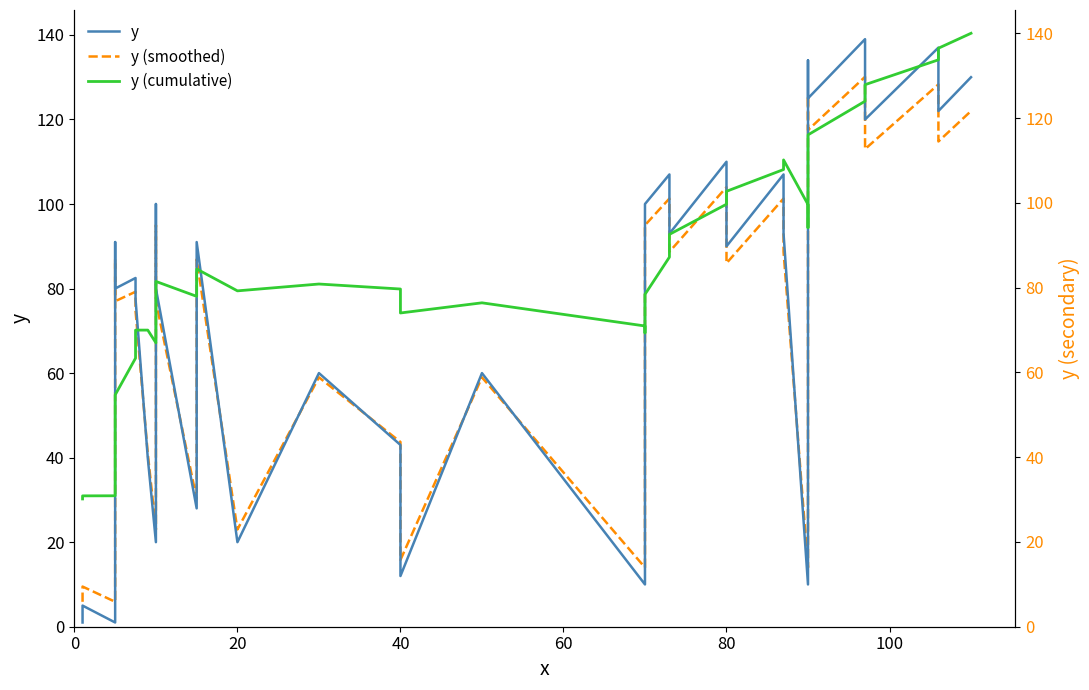

The value of y (smoothed) at 37 is 172.8. True or false?

False